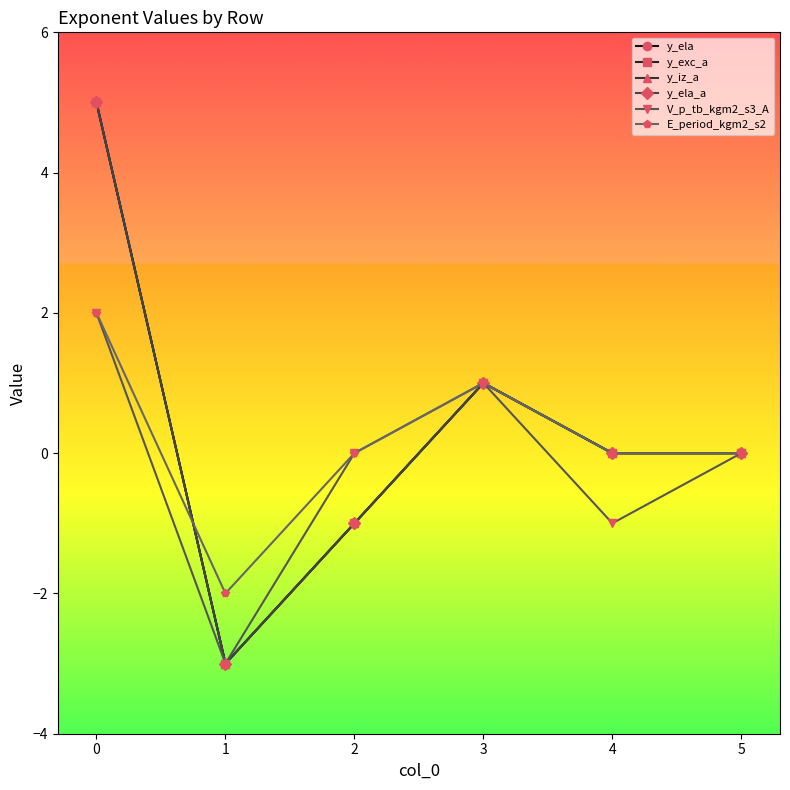

Is this an area chart (filled region under the line)?

No